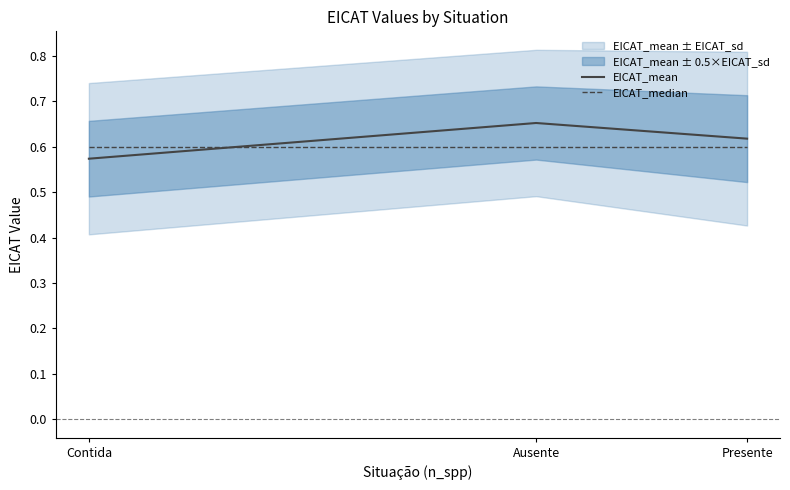

What value does the EICAT_mean series have at Presente?

0.6